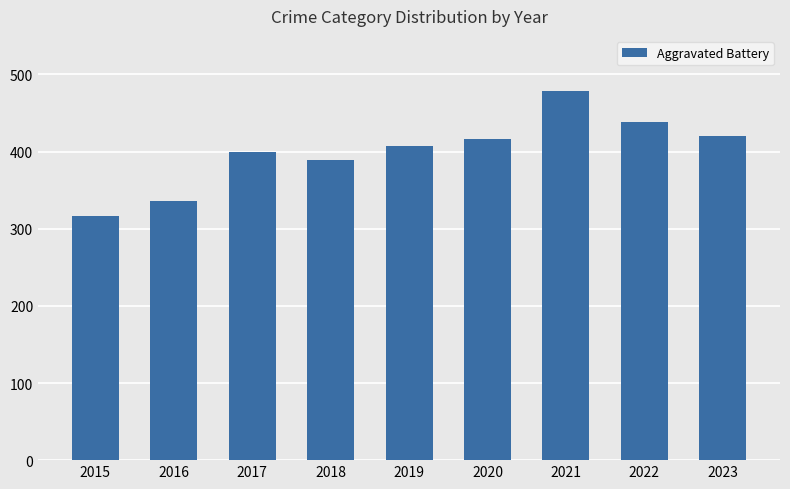

Which category has the highest value across all series?

2021